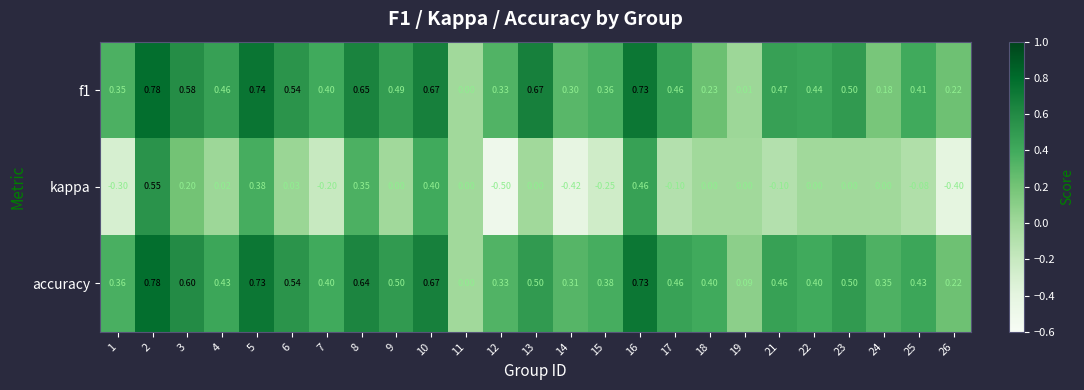

Which series has the largest total across all categories?

accuracy